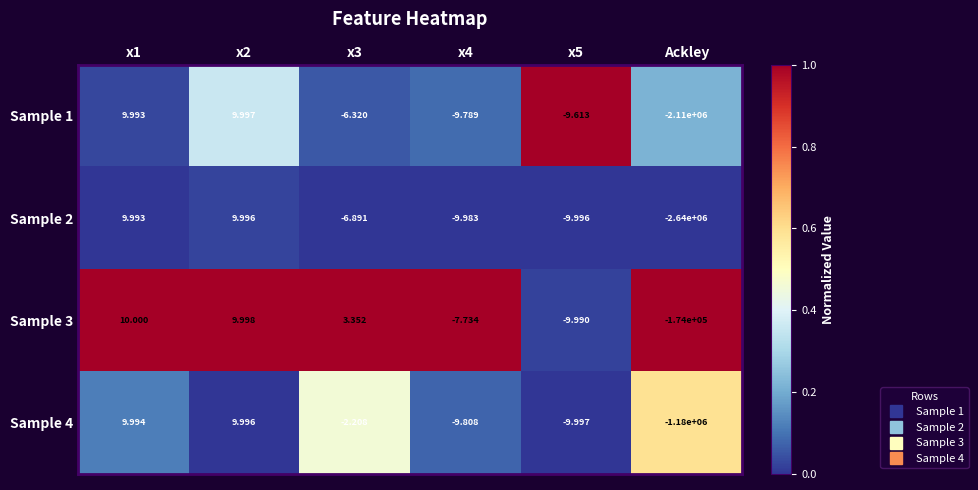

Which label corresponds to the smallest value in the chart?

Ackley